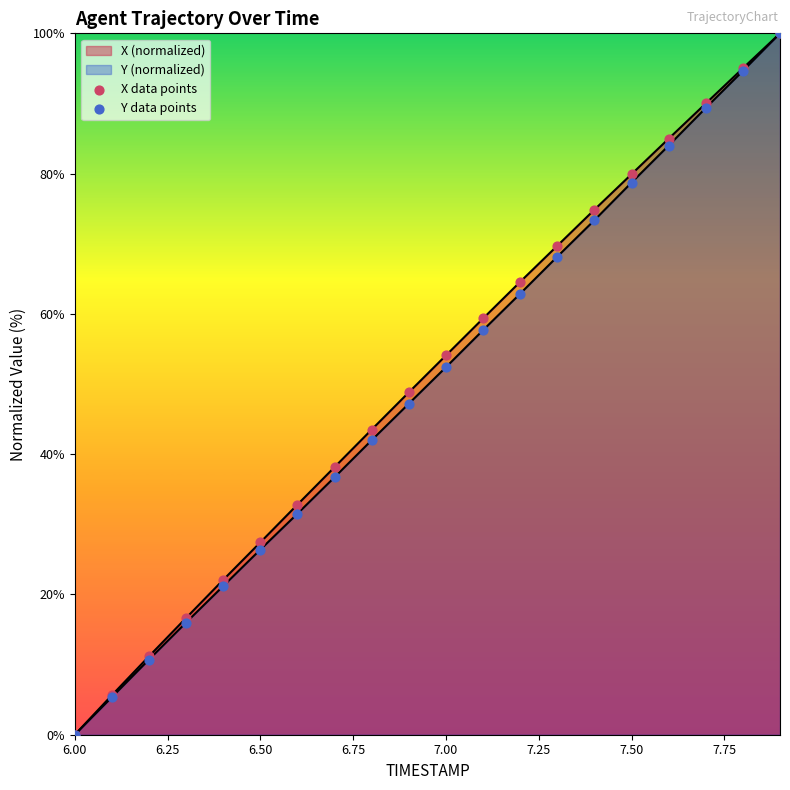

How many lines are shown in the chart?

2